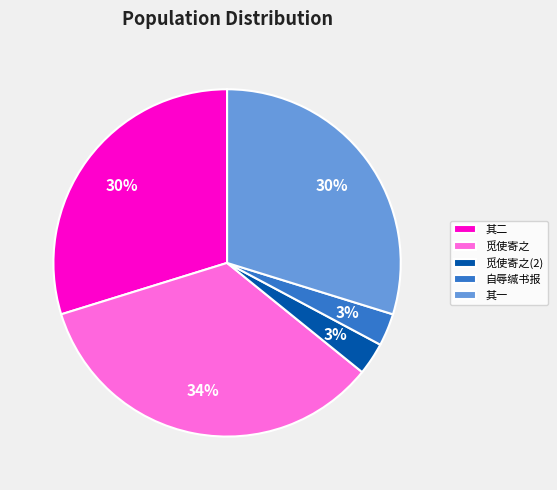

To the nearest percent, what is the difference between the largest and smallest slice percentages?

31%